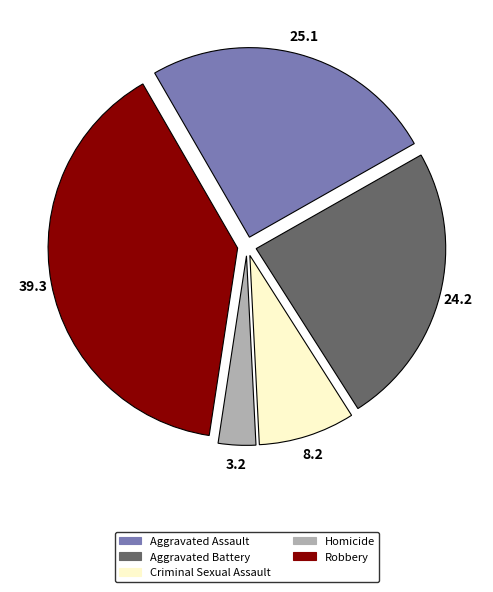

Combined, do Aggravated Assault and Homicide account for over 50%?

No